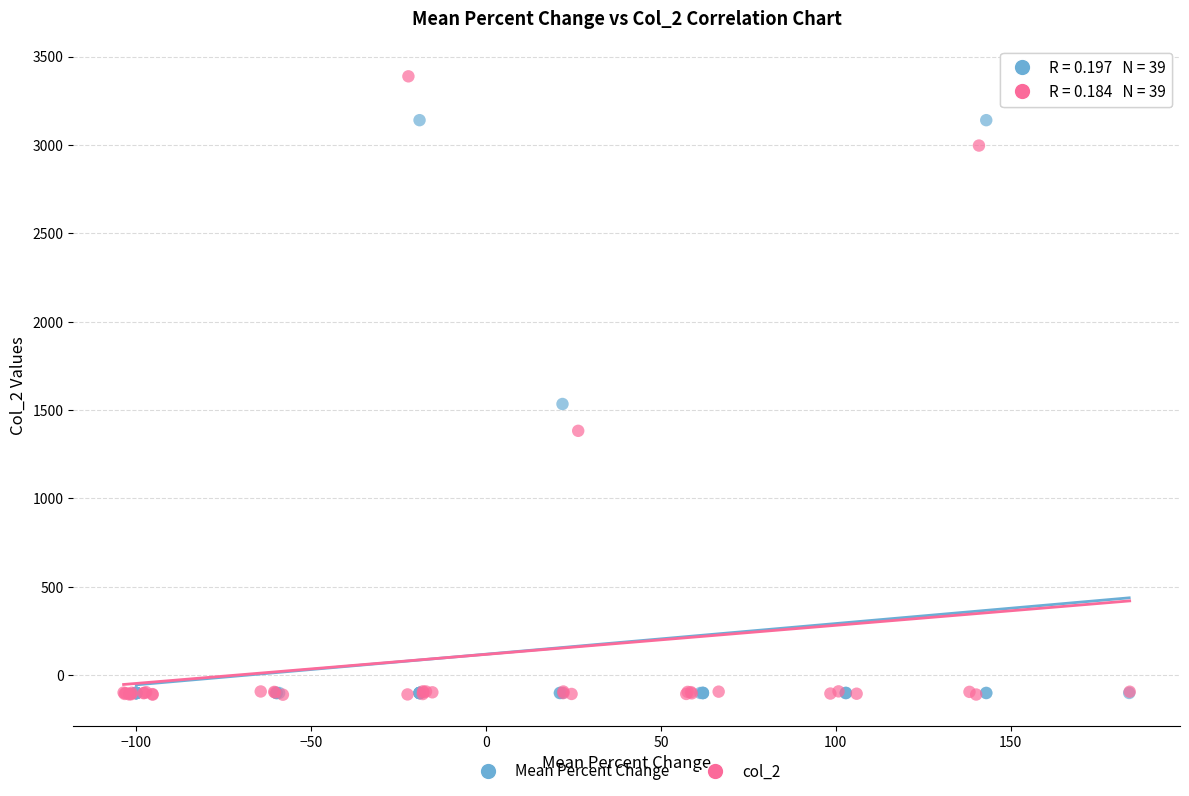

Which series reaches the maximum Y coordinate?

col_2